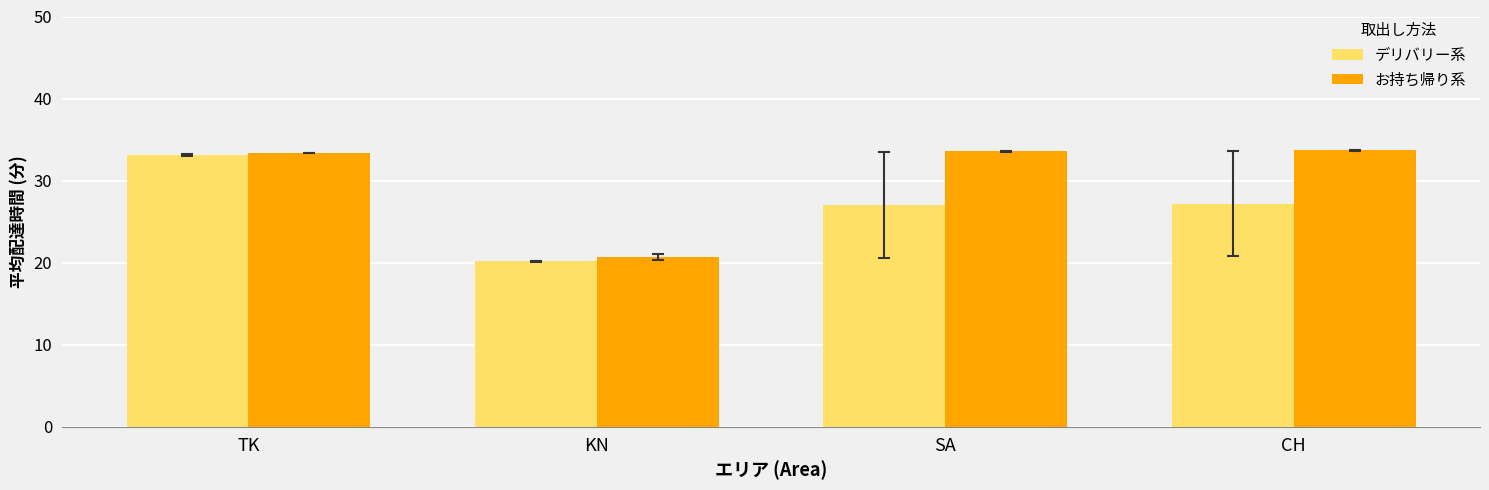

Rank the series by their average value, from lowest to highest.

デリバリー系, お持ち帰り系